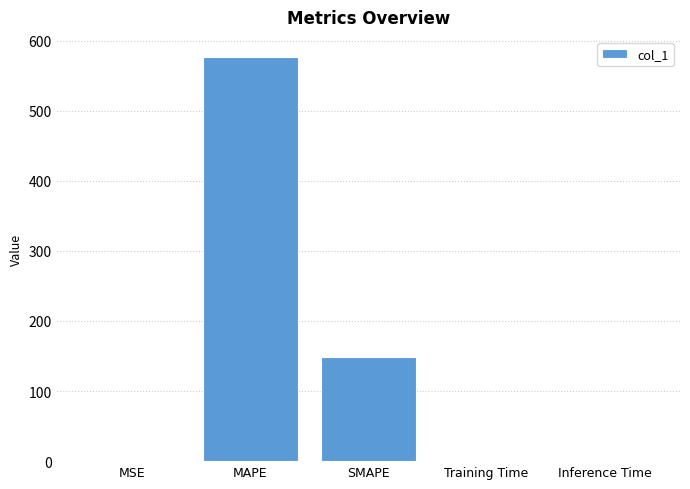

What is the difference between the values at MAPE and Inference Time?

576.5